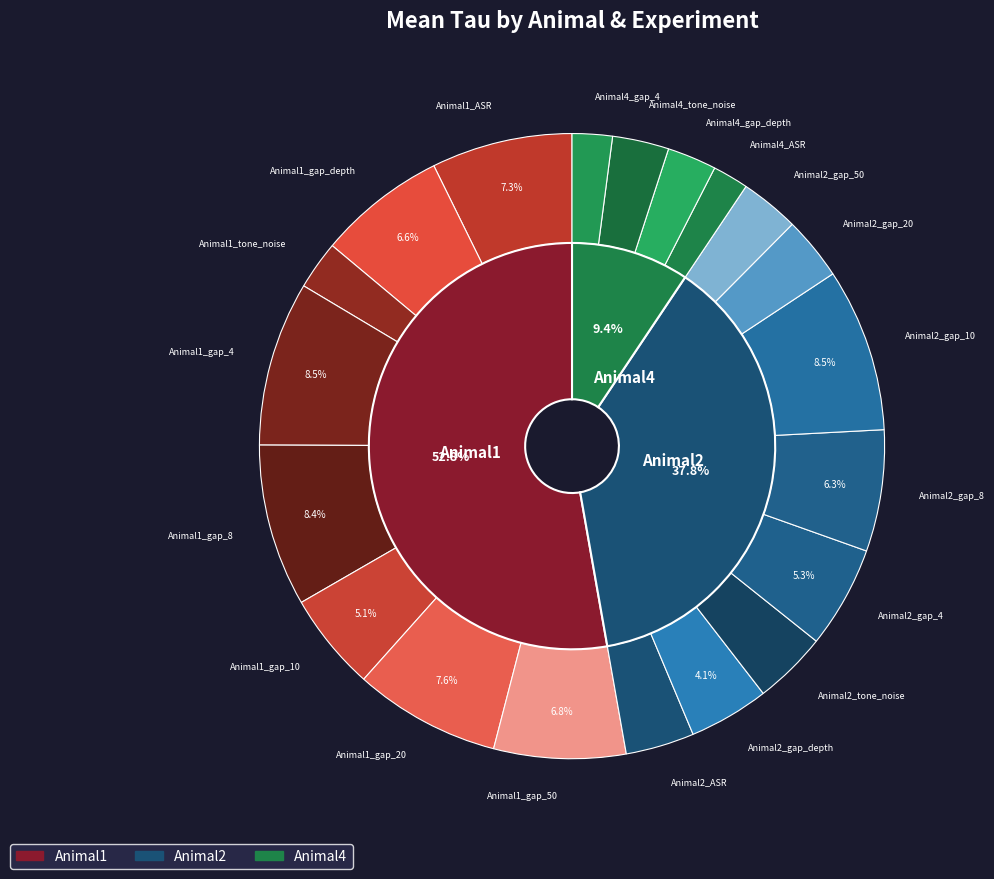

Rank the categories by value from highest to lowest.

Animal1_gap_4, Animal2_gap_10, Animal1_gap_8, Animal1_gap_20, Animal1_ASR, Animal1_gap_50, Animal1_gap_depth, Animal2_gap_8, Animal2_gap_4, Animal1_gap_10, Animal2_gap_depth, Animal2_tone_noise, Animal2_ASR, Animal2_gap_20, Animal2_gap_50, Animal4_tone_noise, Animal4_gap_depth, Animal1_tone_noise, Animal4_gap_4, Animal4_ASR